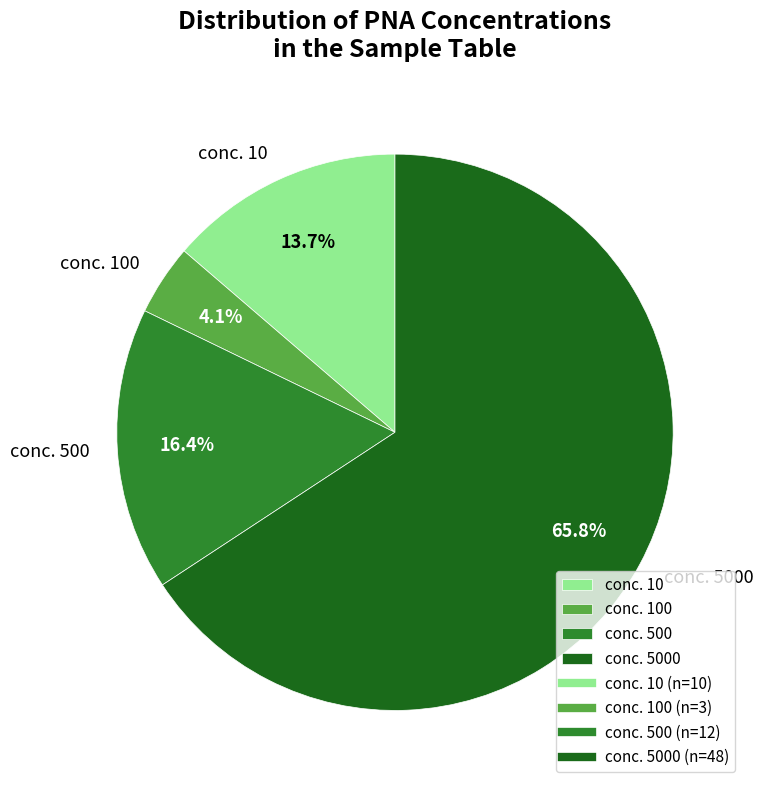

What is the largest slice in the pie chart?

conc. 5000